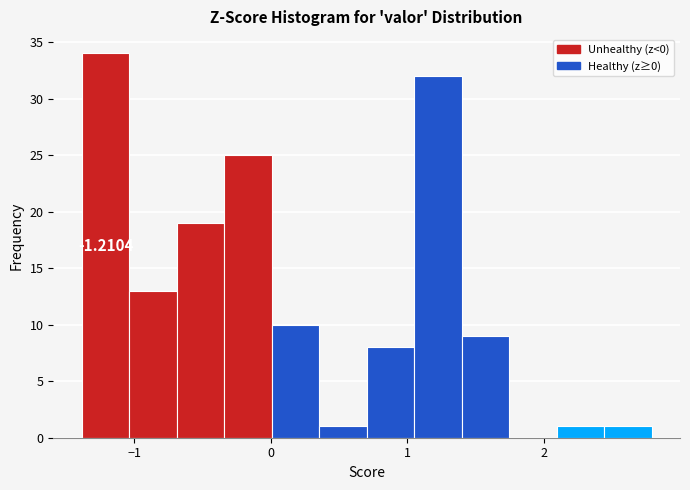

Around what value on the x-axis is the tallest bar? Give the approximate position of its centre, as read against the axis.

-1.2